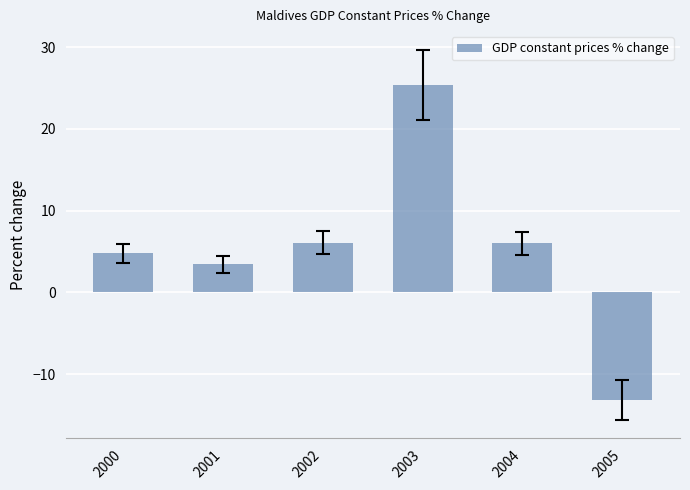

The chart shows a value of 4.8 at 2000. True or false?

True